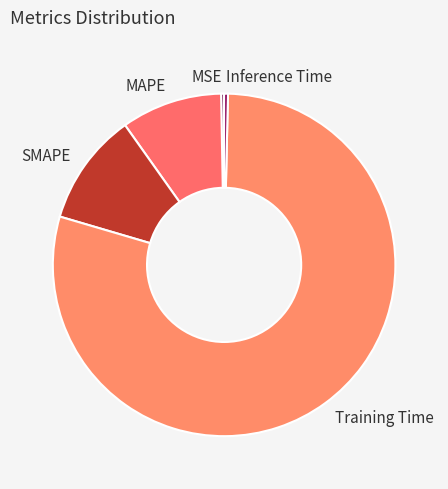

Combined, do SMAPE and MSE account for over 50%?

No